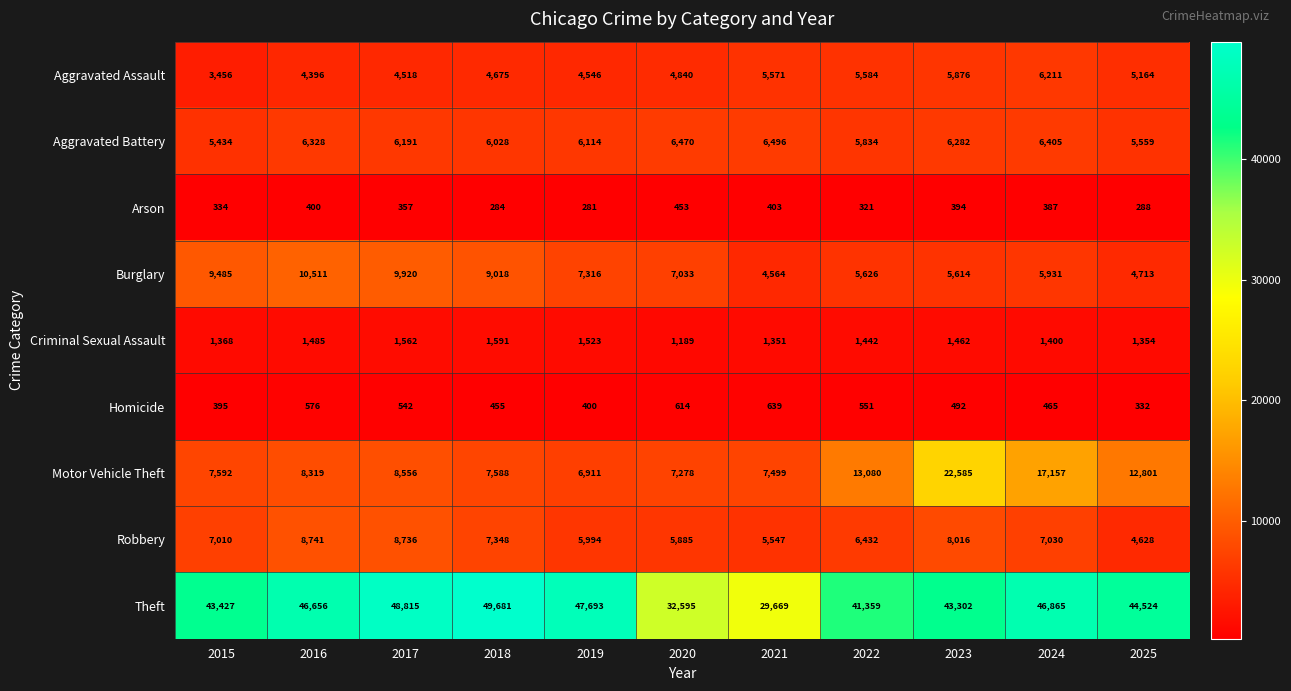

At how many categories does at least one series exceed 47531?

3